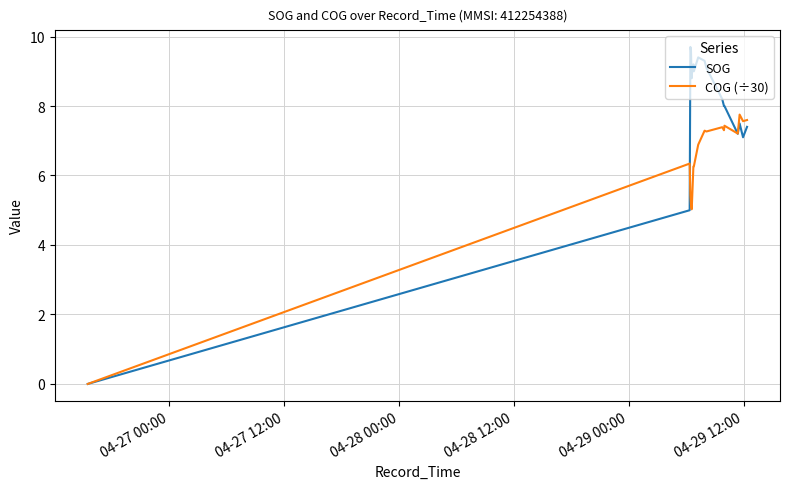

What is the greatest value displayed?

9.7